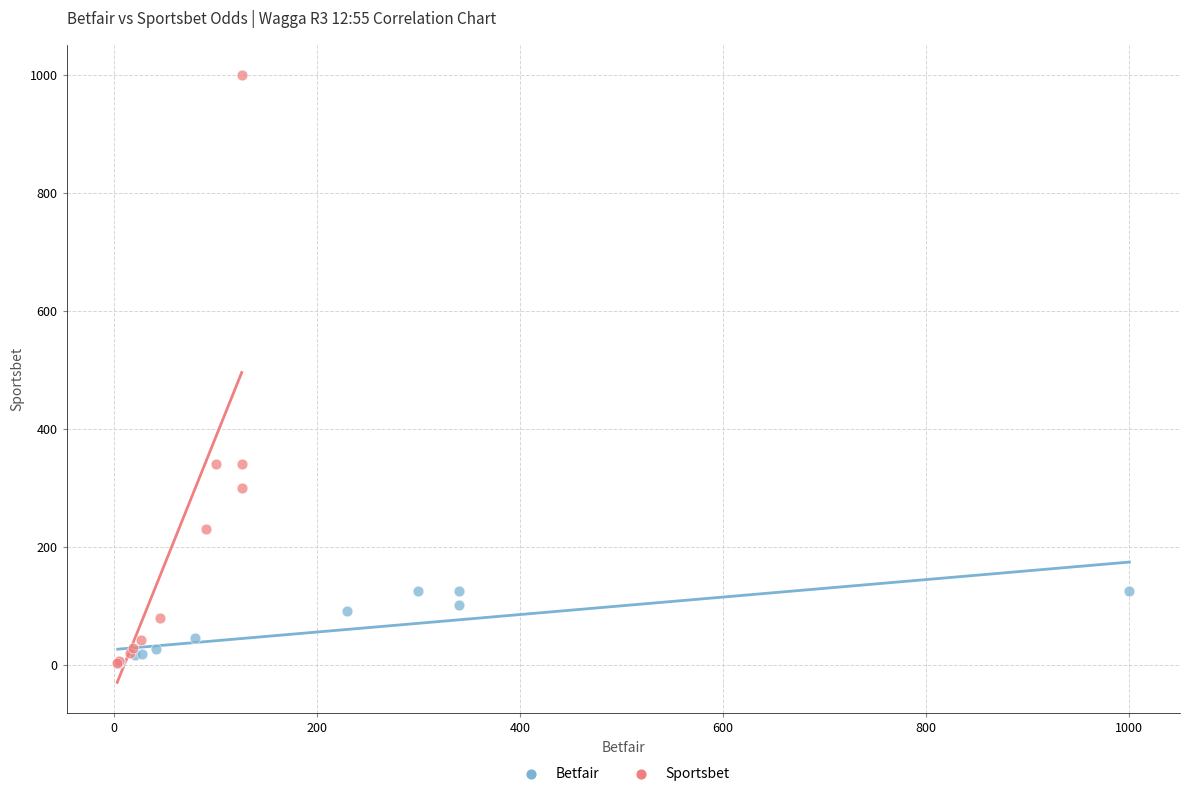

Which series has the widest spread of Y values?

Sportsbet